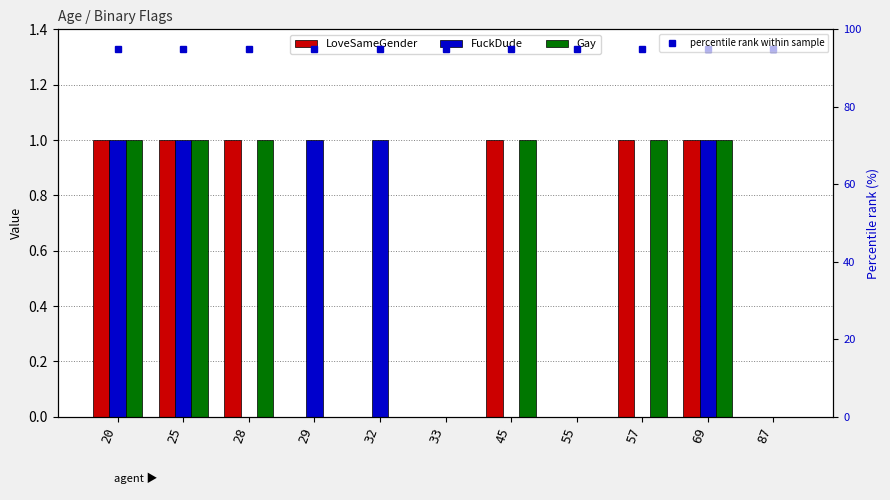

Which category has the highest value in the Gay series?

20